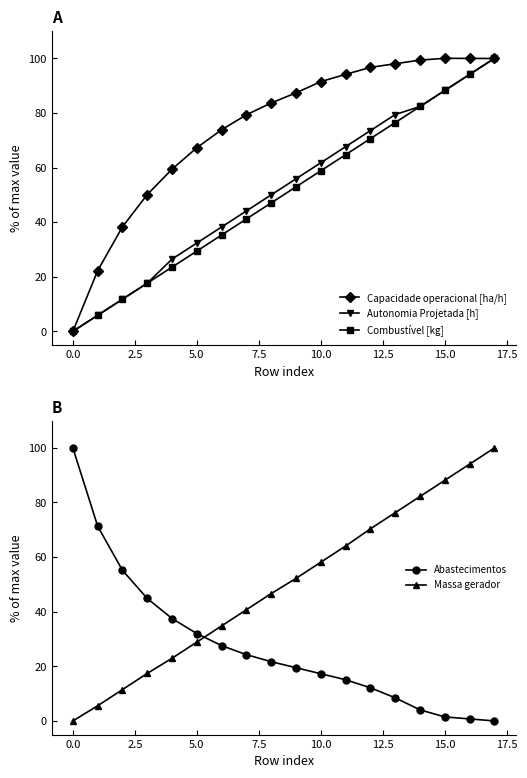

How many categories are shown in the chart?

18